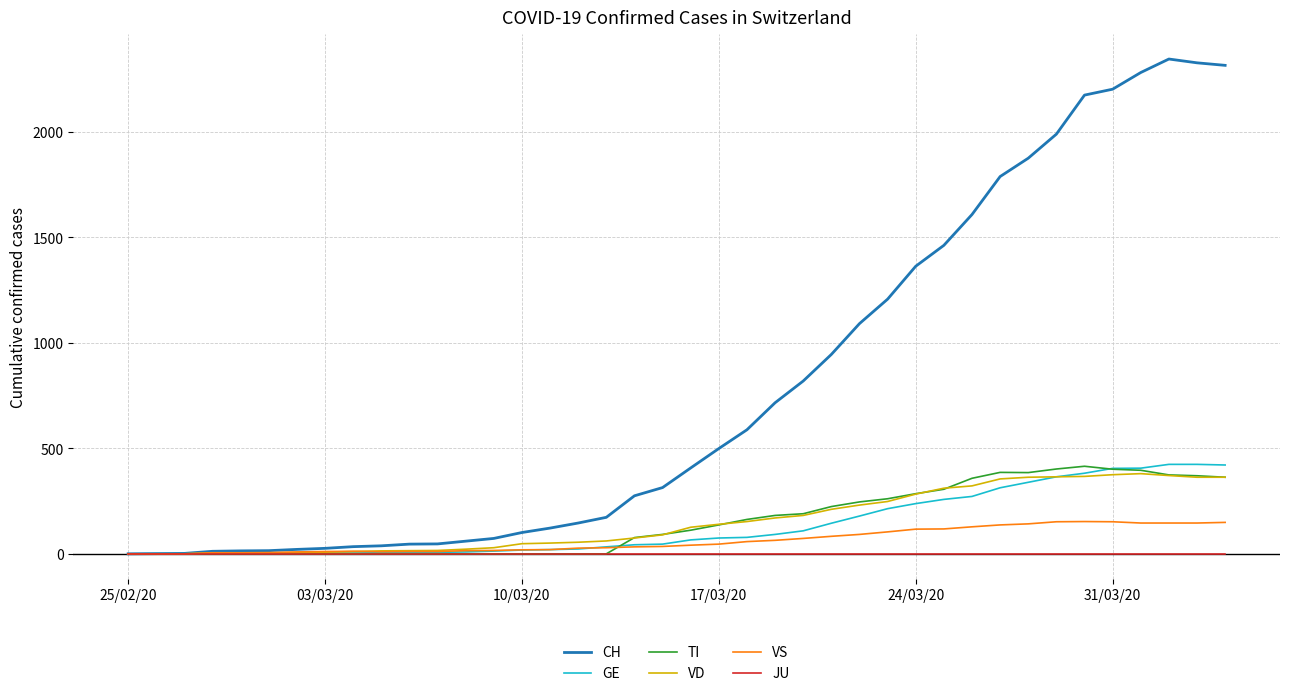

Which series has the widest spread of values?

CH